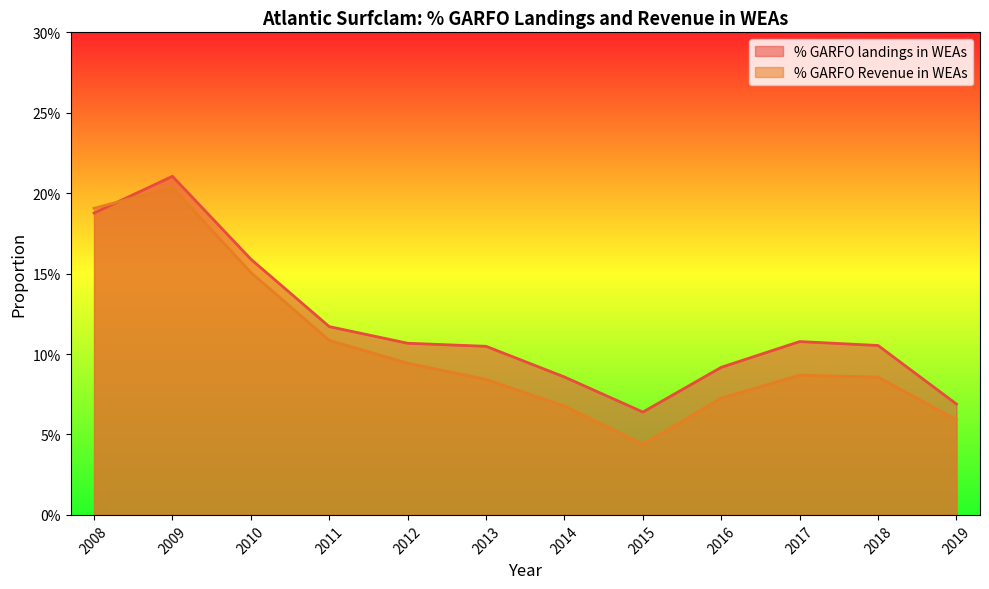

Rank the categories by % GARFO Revenue in WEAs value from highest to lowest.

2009, 2008, 2010, 2011, 2012, 2017, 2018, 2013, 2016, 2014, 2019, 2015